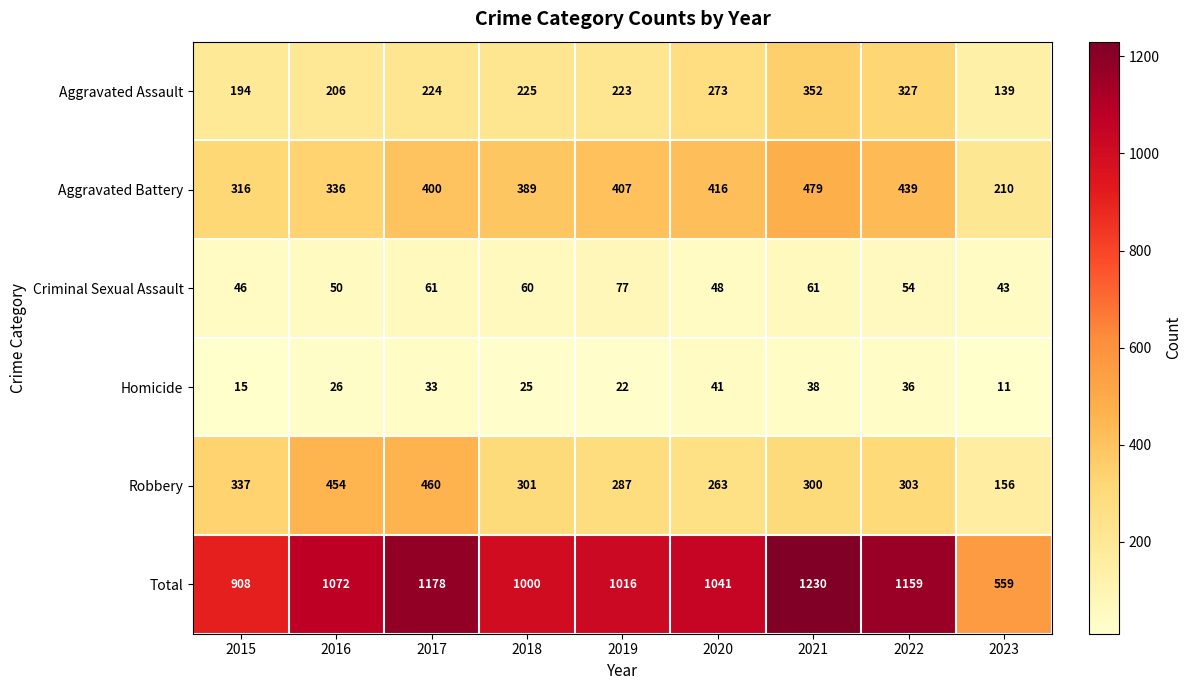

The value of Aggravated Battery at 2019 is 407. True or false?

True